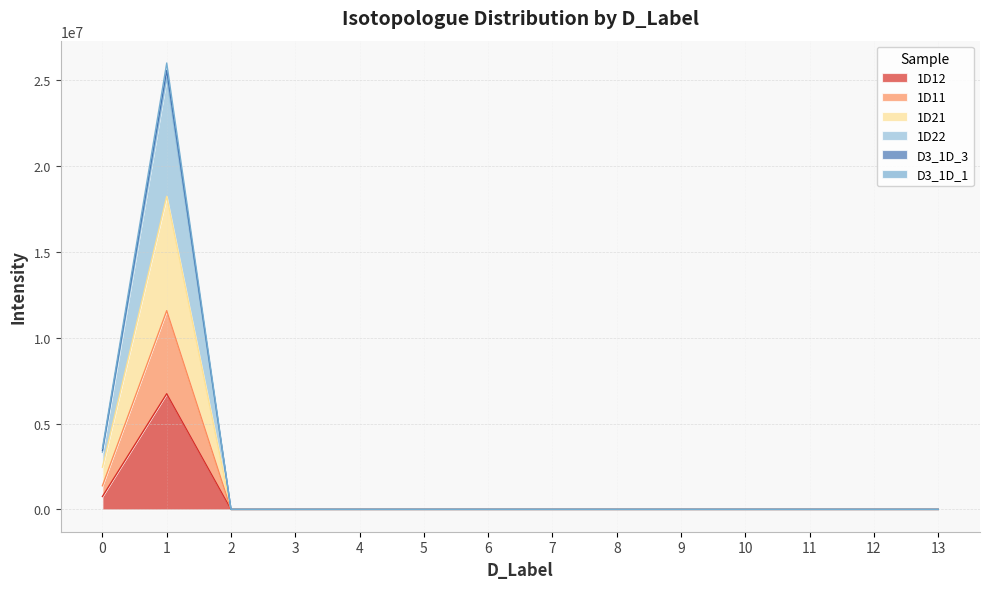

Which label corresponds to the smallest value in the chart?

2